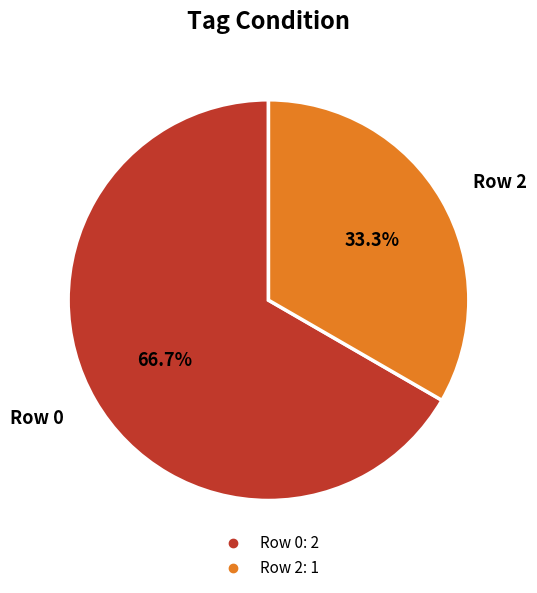

Which category accounts for the majority?

Row 0